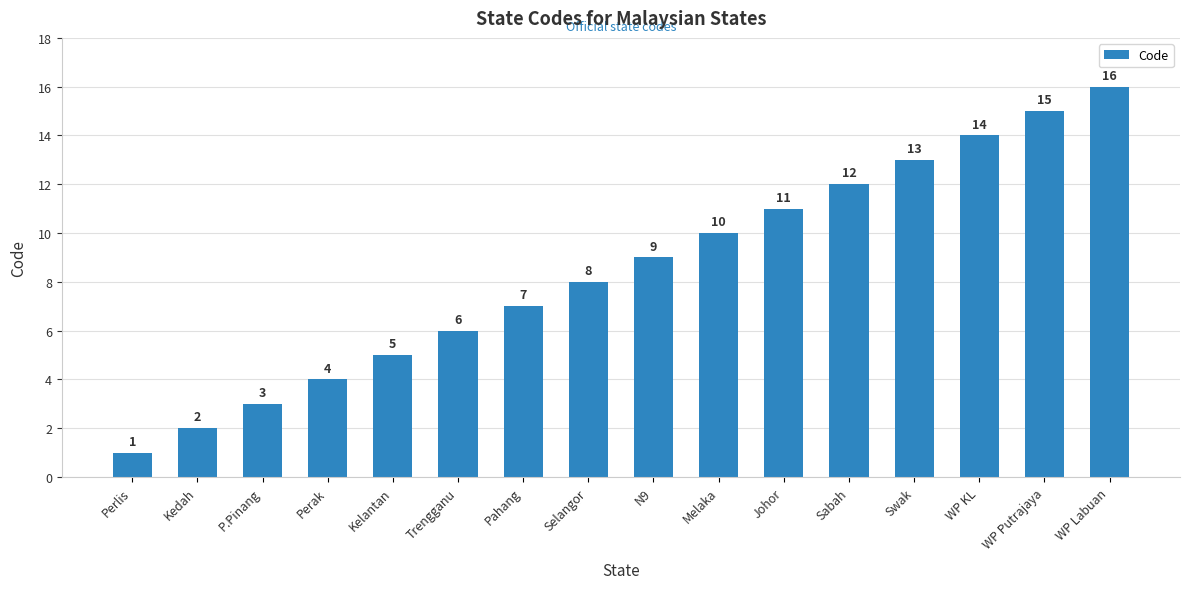

Is it true that the value at Melaka is 3?

False